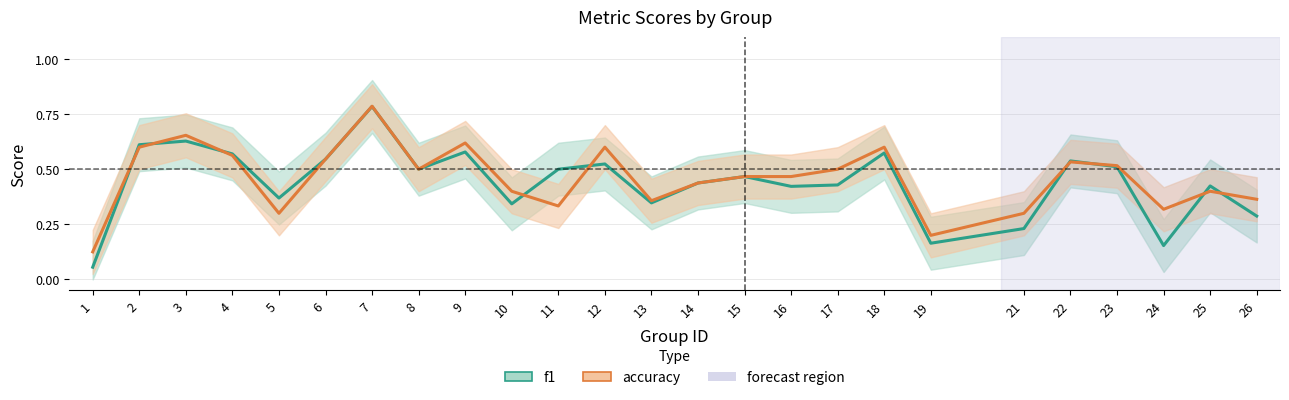

True or false: f1 and accuracy intersect in this chart.

True